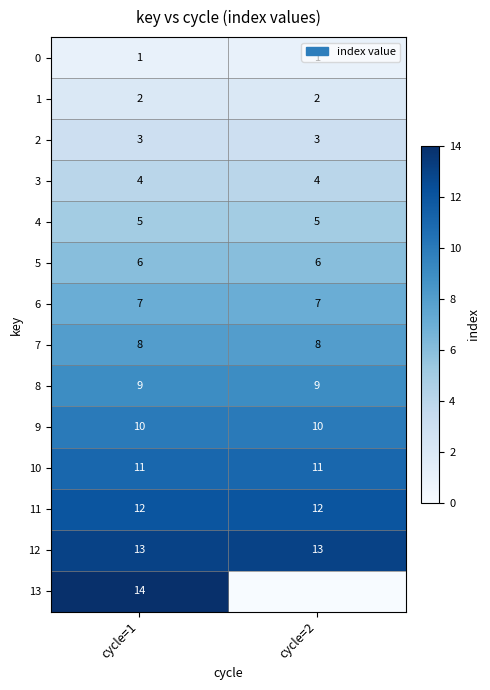

Is the value of 11 at cycle=2 greater than the value of 4 at cycle=1?

Yes